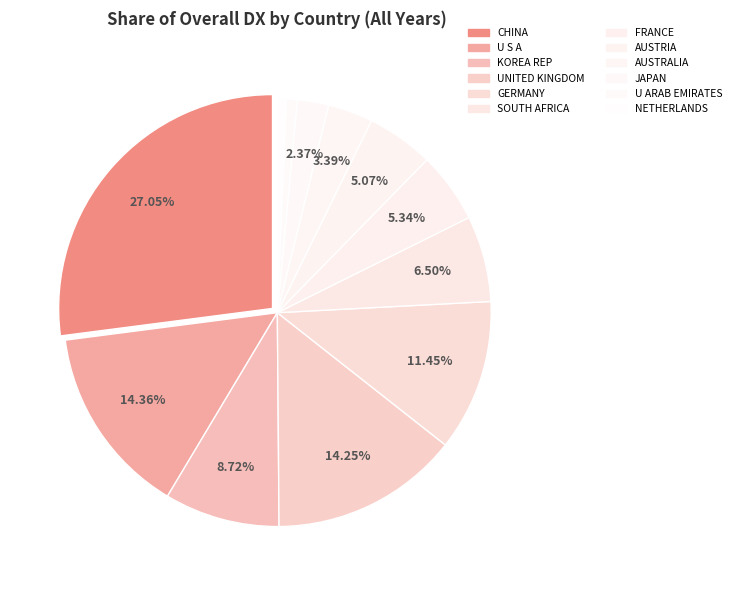

The AUSTRIA slice represents 5% of the pie. True or false?

True